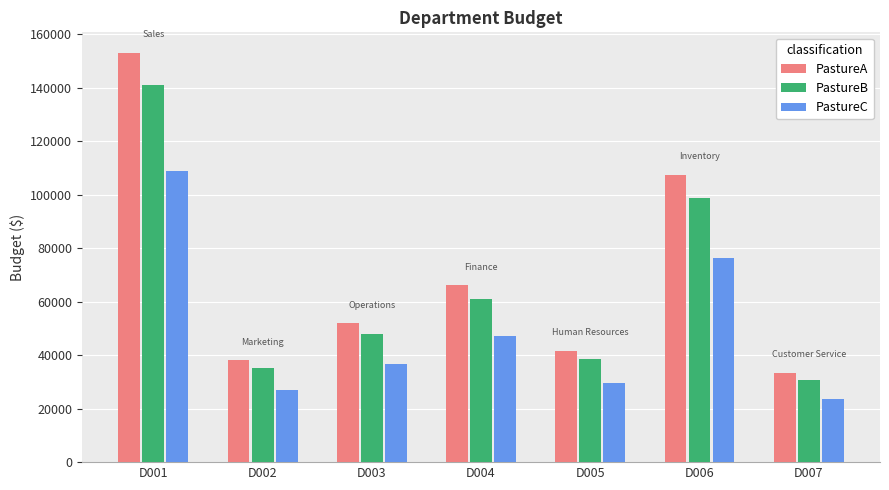

What is the spread (max minus min) of values at D001?

44296.8